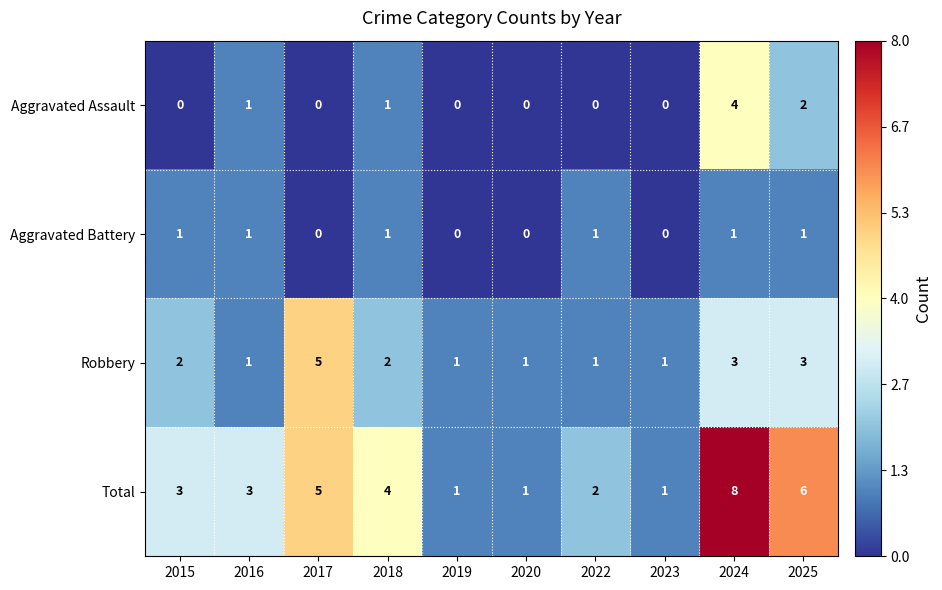

Count the number of data series in this chart.

4